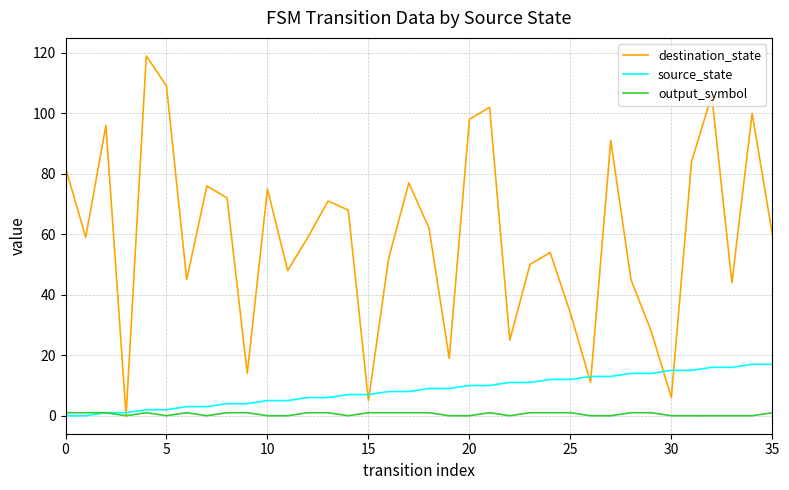

Rank the series by their maximum value, from lowest to highest.

output_symbol, source_state, destination_state